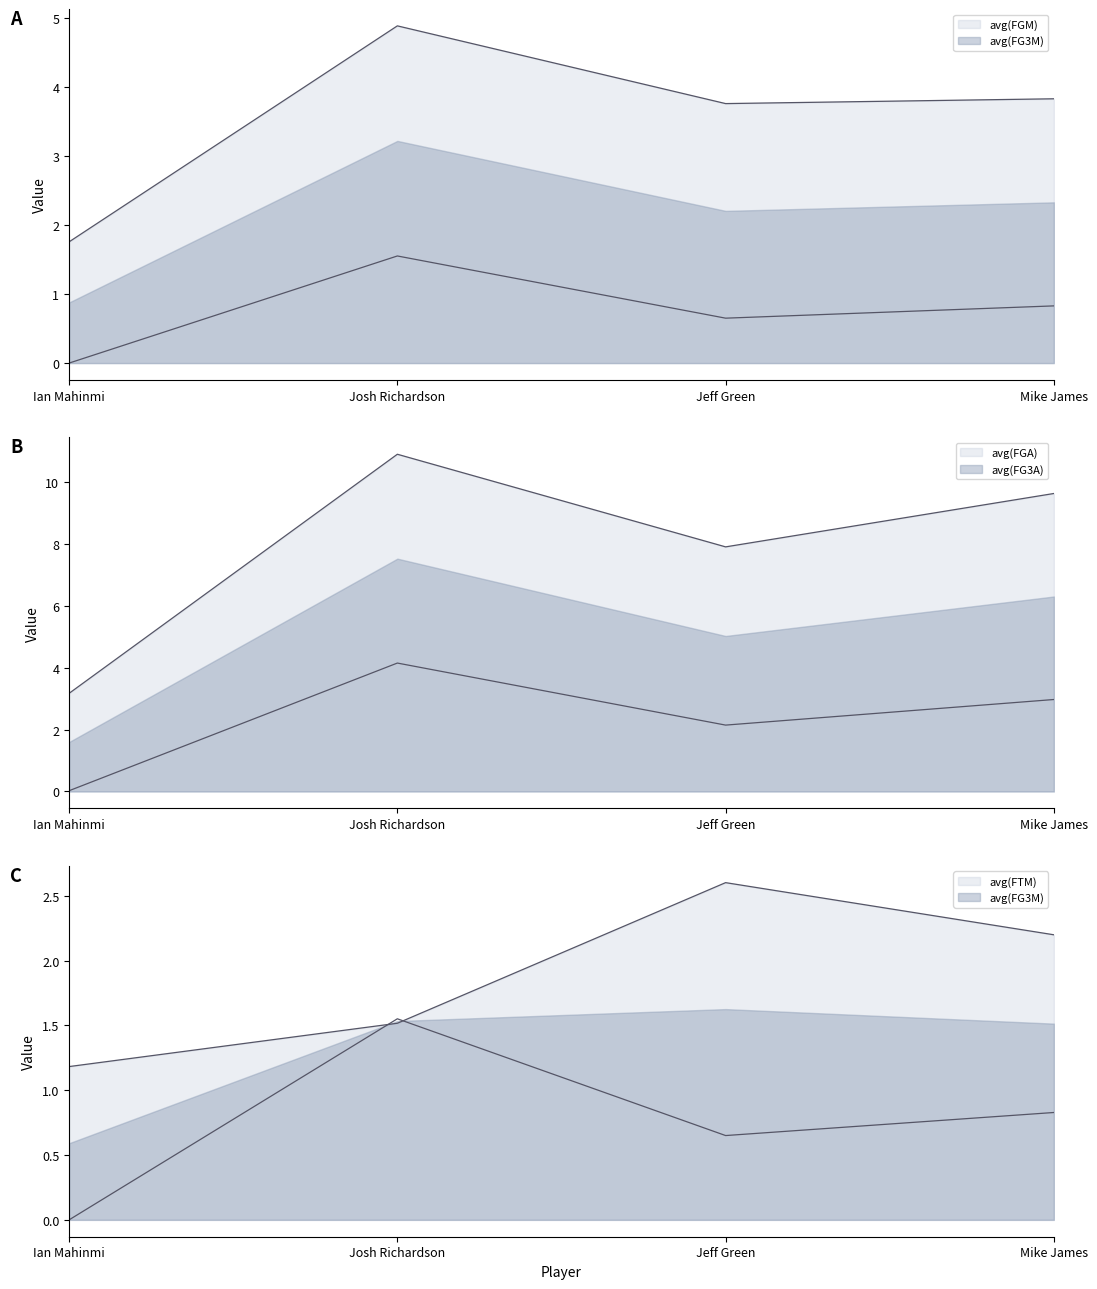

What are all the series names shown in the legend?

avg(FGM), avg(FGA), avg(FG3M), avg(FG3A), avg(FTM)